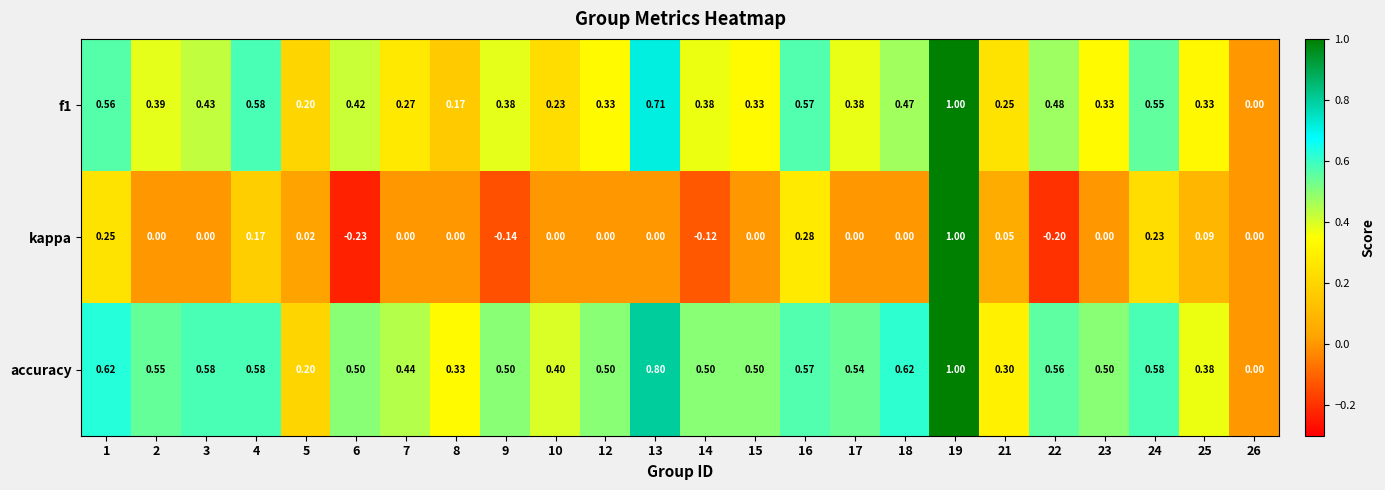

Which series has the largest range (max minus min)?

kappa